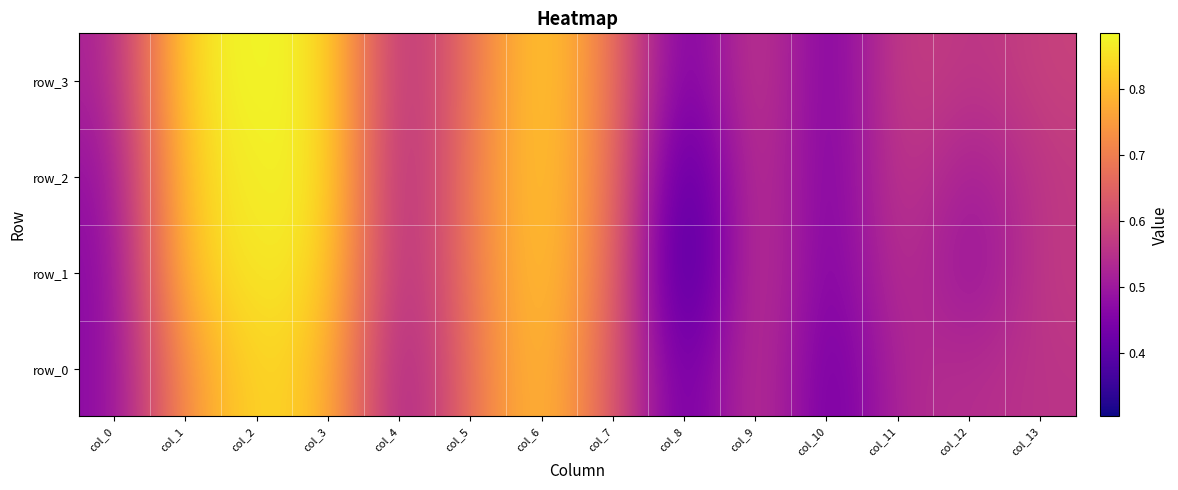

Which has a higher value, col_6 or col_11?

col_6